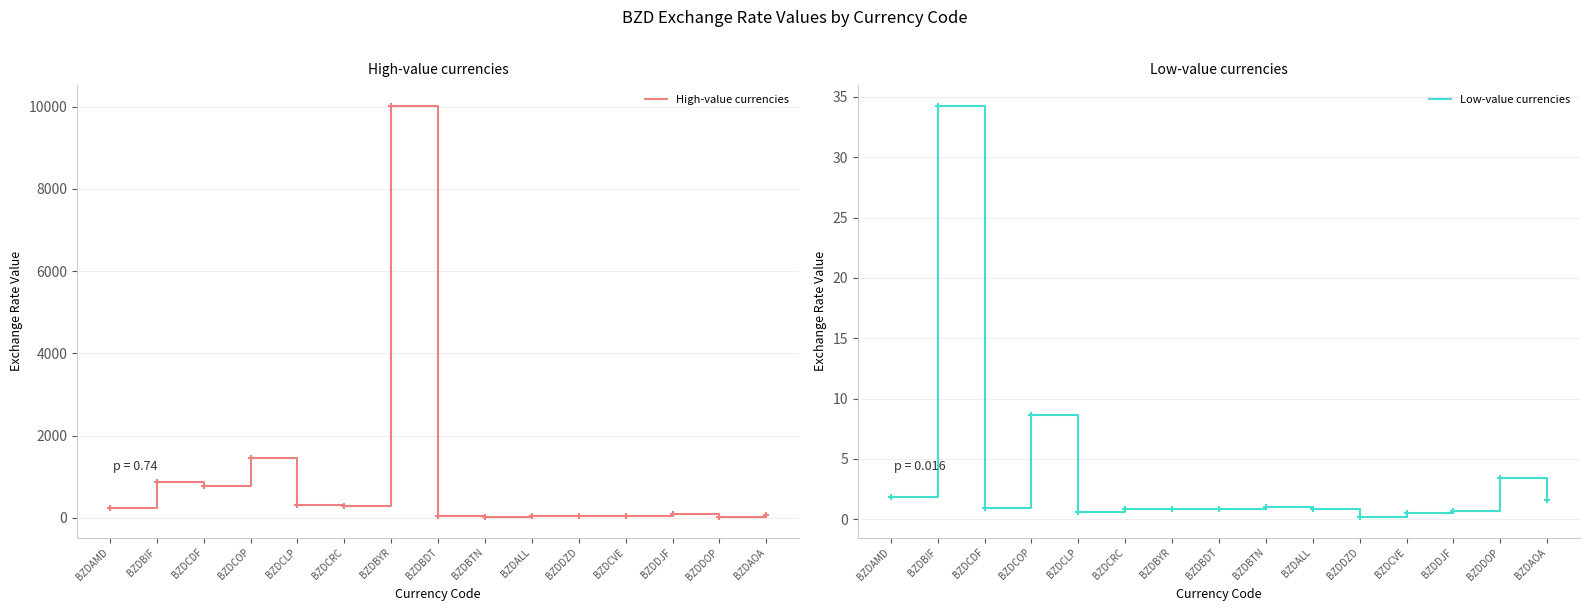

Is the value of Low-value currencies at BZDCRC greater than the value of High-value currencies at BZDCVE?

No